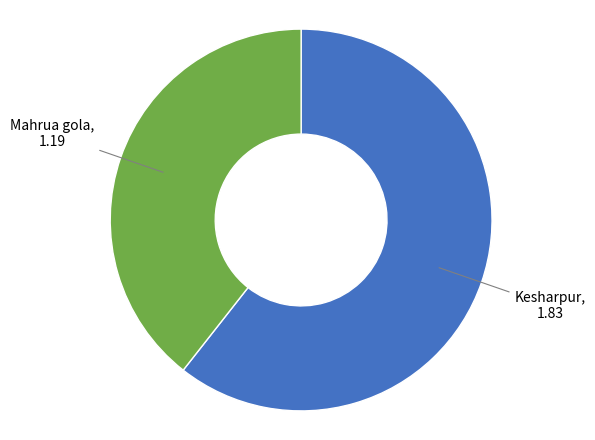

What is the largest slice in the pie chart?

Kesharpur